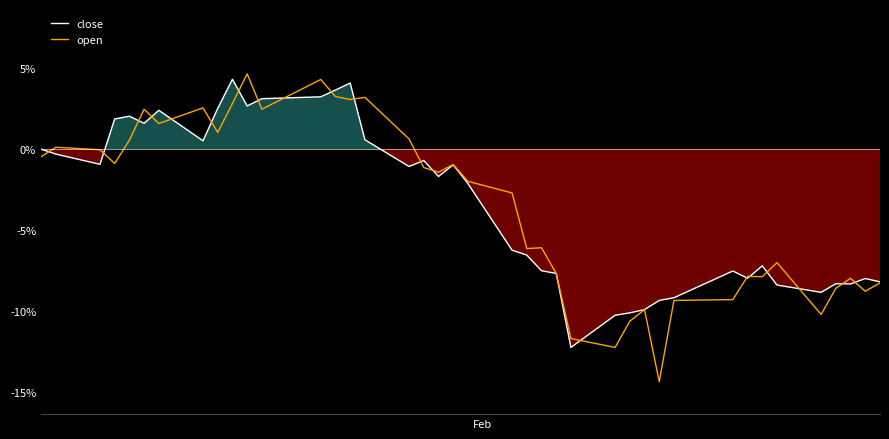

What is the minimum value for open?

-14.3